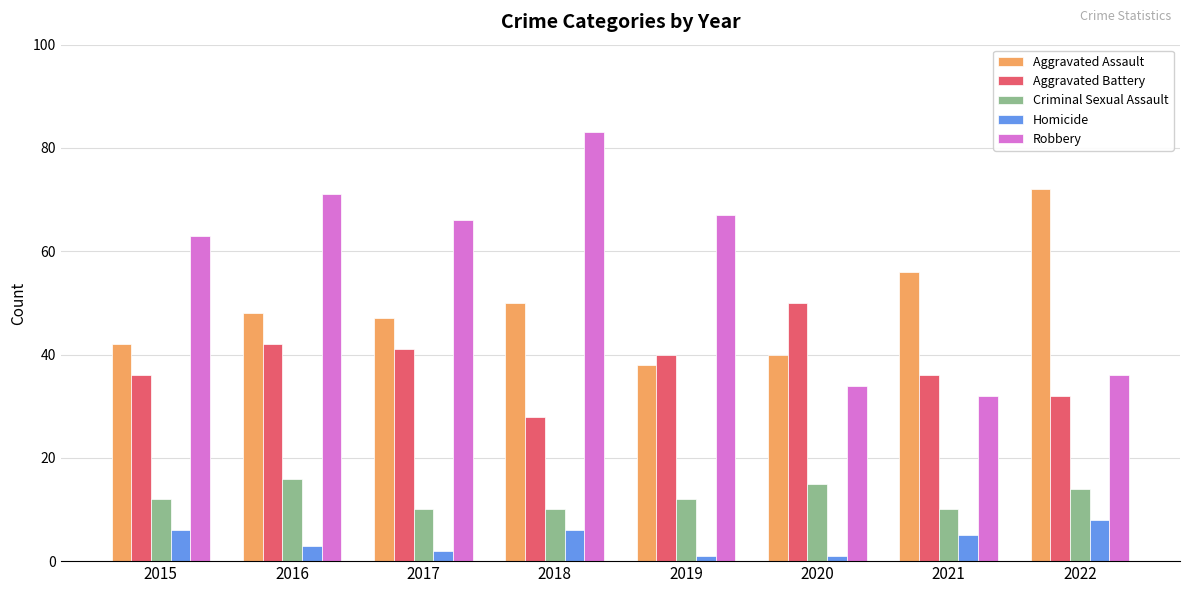

Which series has the widest spread of values?

Robbery